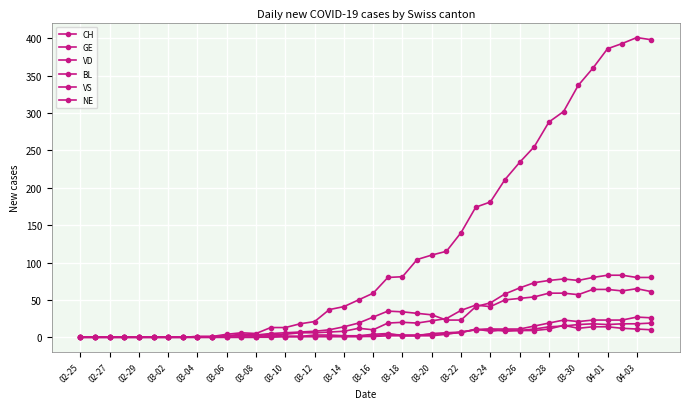

Reading left to right, list all the values displayed in this chart.

CH: 0	0	0	0	0	0	0	0	1	1	4	6	5	13	13	18	21	37	41	50	59	80	81	104	110	115	140	174	181	211	234	255	288	302	337	360	386	393	401	398
GE: 0	0	0	0	0	0	0	0	0	0	0	0	0	3	4	6	6	7	8	12	10	19	20	19	22	25	36	43	41	50	52	54	59	59	57	64	64	62	65	61
VD: 0	0	0	0	0	0	0	0	1	1	2	4	3	5	6	7	8	10	14	19	27	35	34	32	30	23	23	41	46	58	66	73	76	78	76	80	83	83	80	80
BL: 0	0	0	0	0	0	0	0	0	0	2	2	2	4	1	1	3	3	2	2	4	5	2	2	2	4	7	10	11	8	9	11	14	15	17	18	17	18	18	19
VS: 0	0	0	0	0	0	0	0	0	0	0	0	0	1	1	1	1	1	1	1	1	2	2	2	5	6	7	10	11	11	11	15	19	23	21	23	23	23	27	26
NE: 0	0	0	0	0	0	0	0	0	0	0	0	0	0	1	1	1	1	1	1	2	4	3	3	4	5	6	11	8	10	9	9	11	16	12	14	14	12	11	10